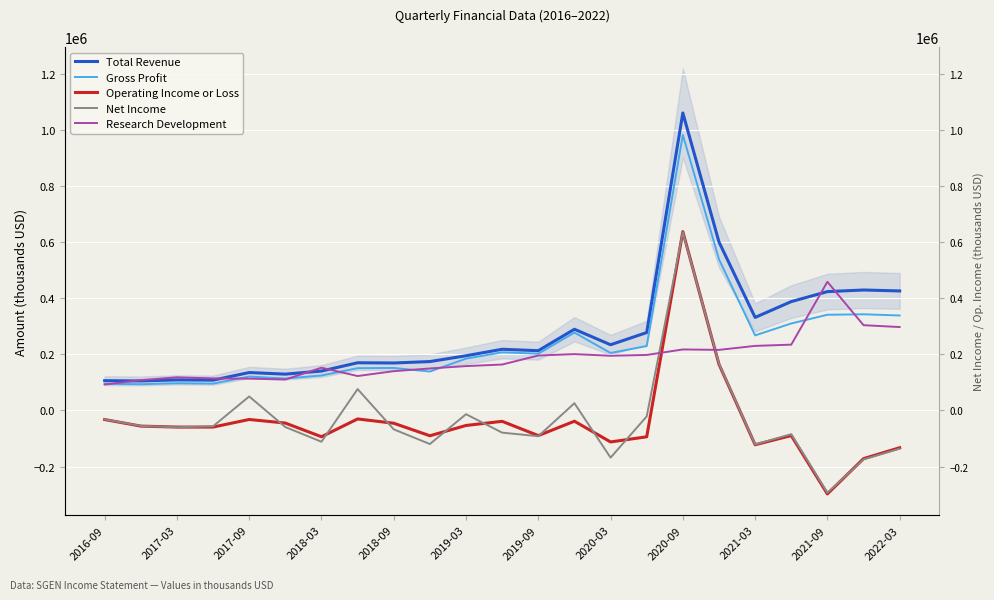

What is the difference between the second highest and minimum values in the Operating Income or Loss series?

462900